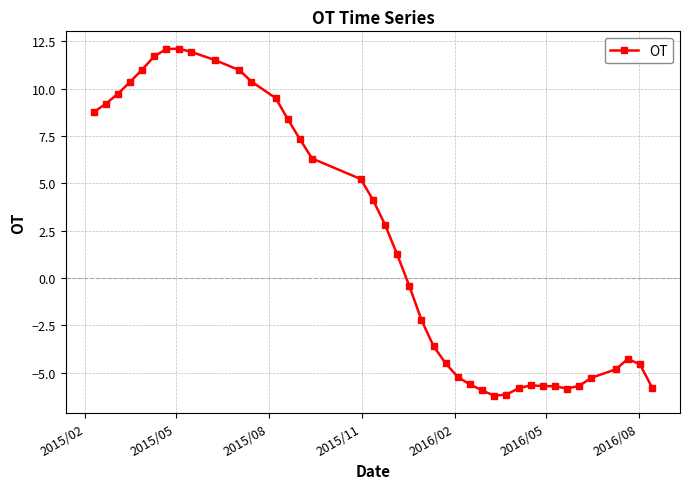

What is the greatest value displayed?

12.1